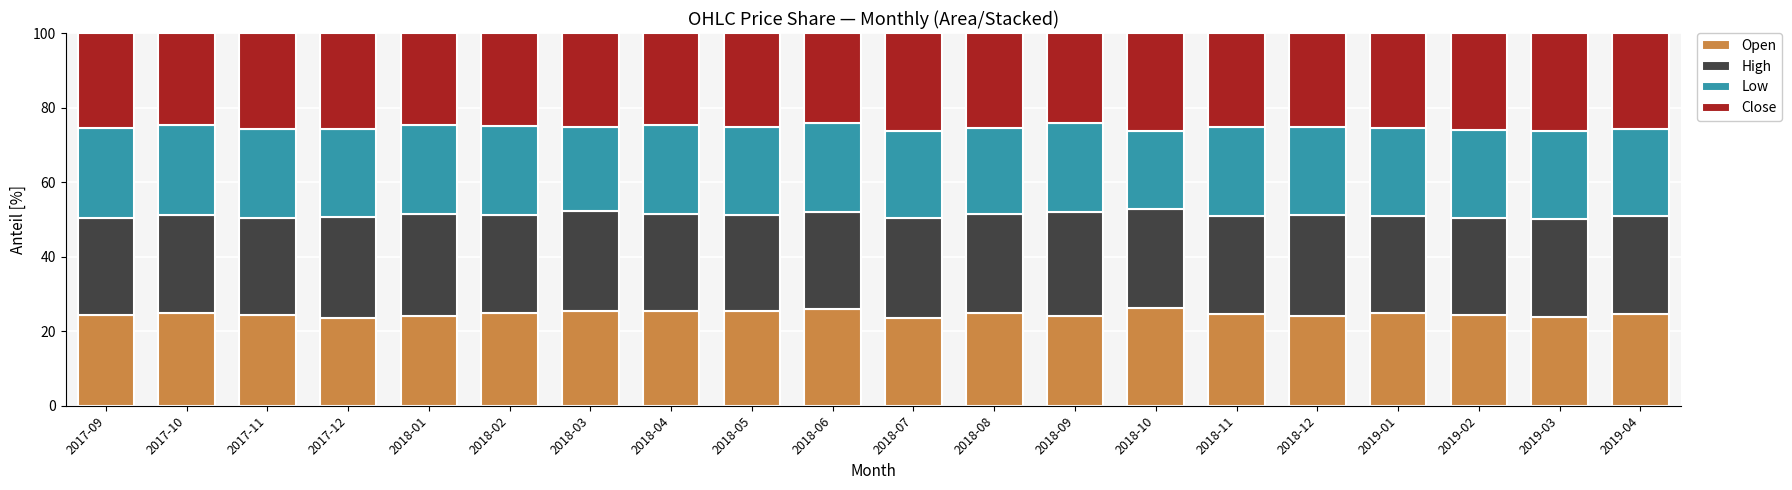

What is the difference between the second highest and minimum values in the Open series?

2.5